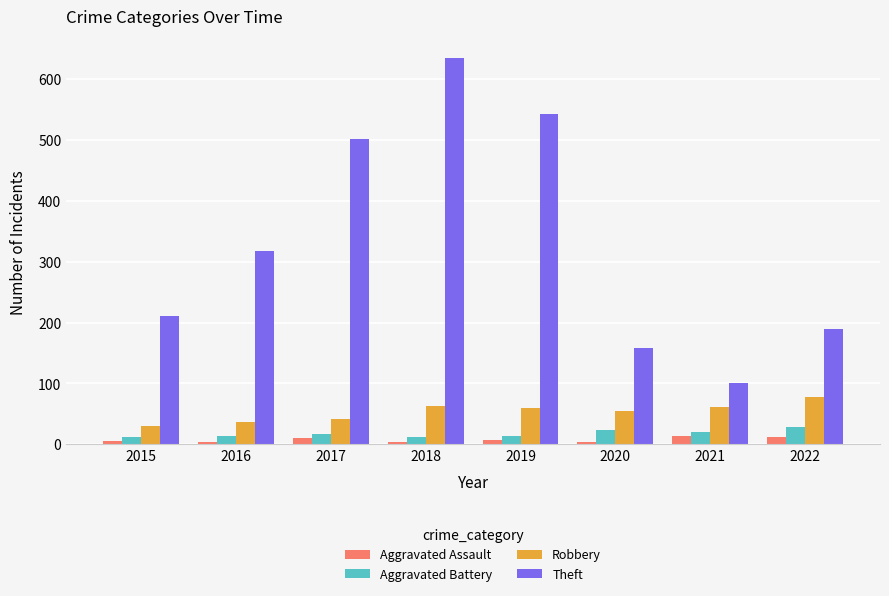

What is the difference between the maximum and minimum values in the Theft series?

533